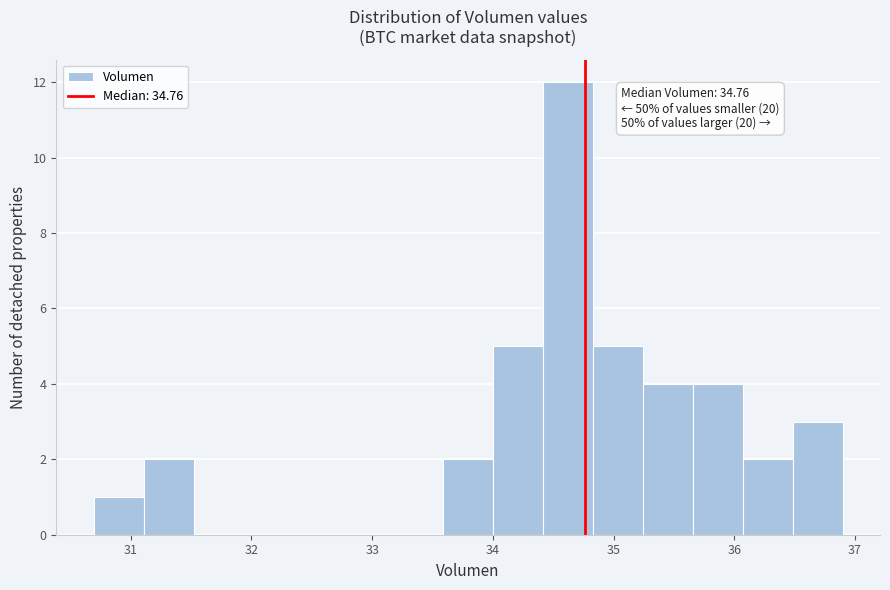

Over which range of the x-axis is the bar tallest?

34.4 to 34.8